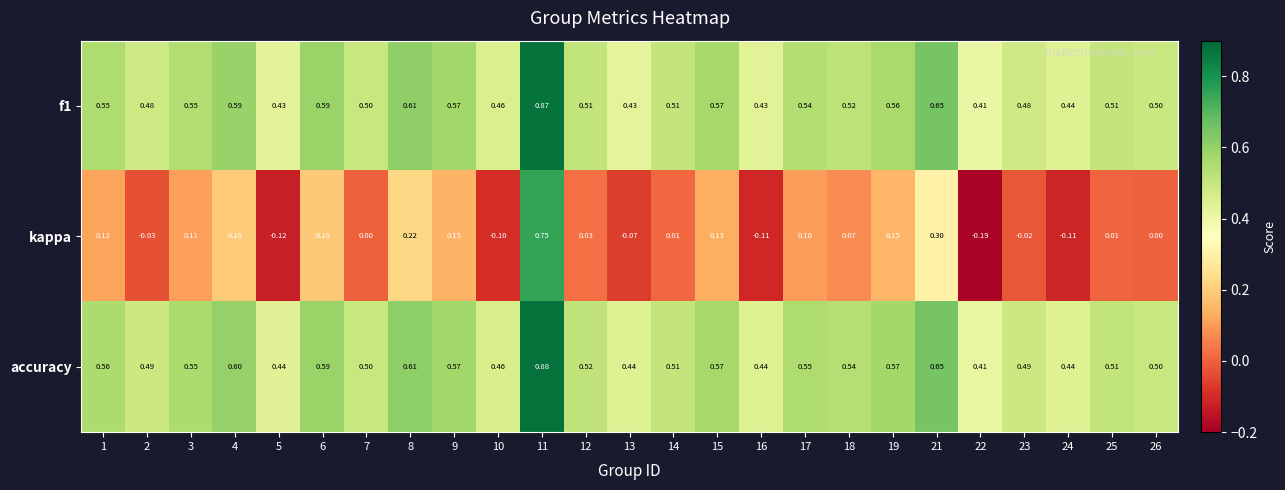

Which series has the largest range (max minus min)?

kappa